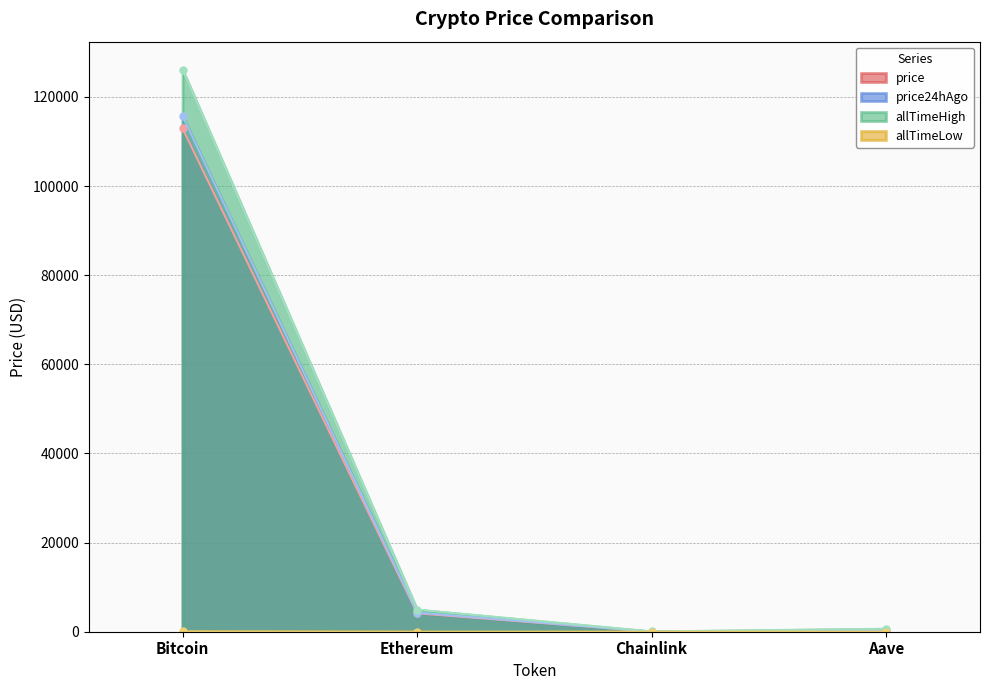

At which label is allTimeHigh closest to 63066?

Ethereum